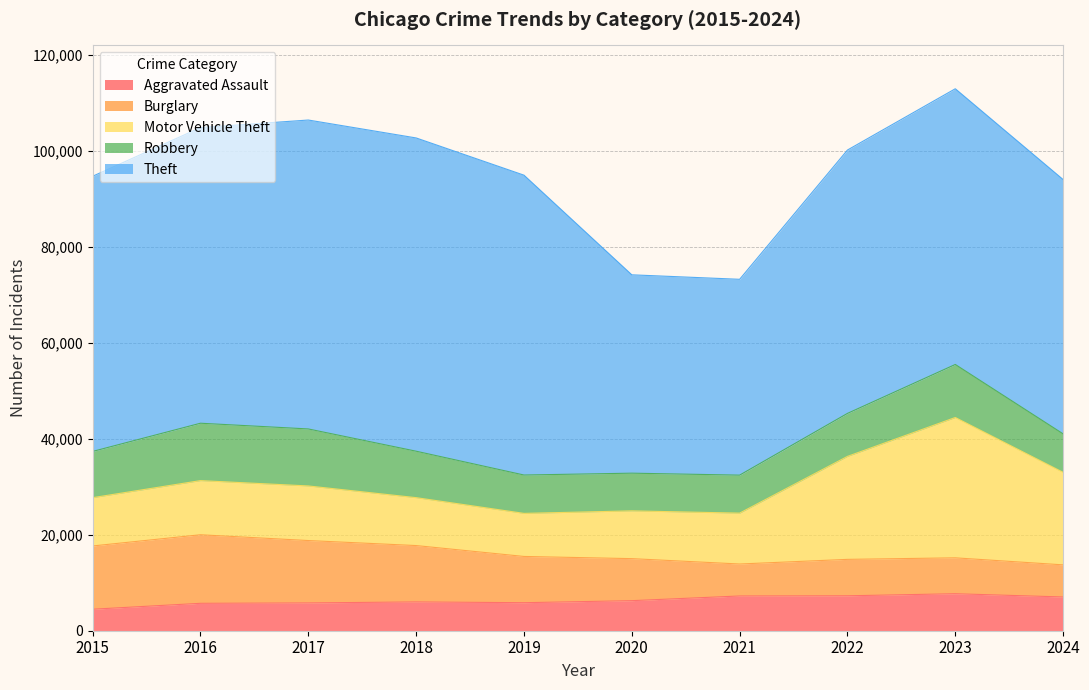

After their last crossing, which series has the higher values: Burglary or Robbery?

Robbery